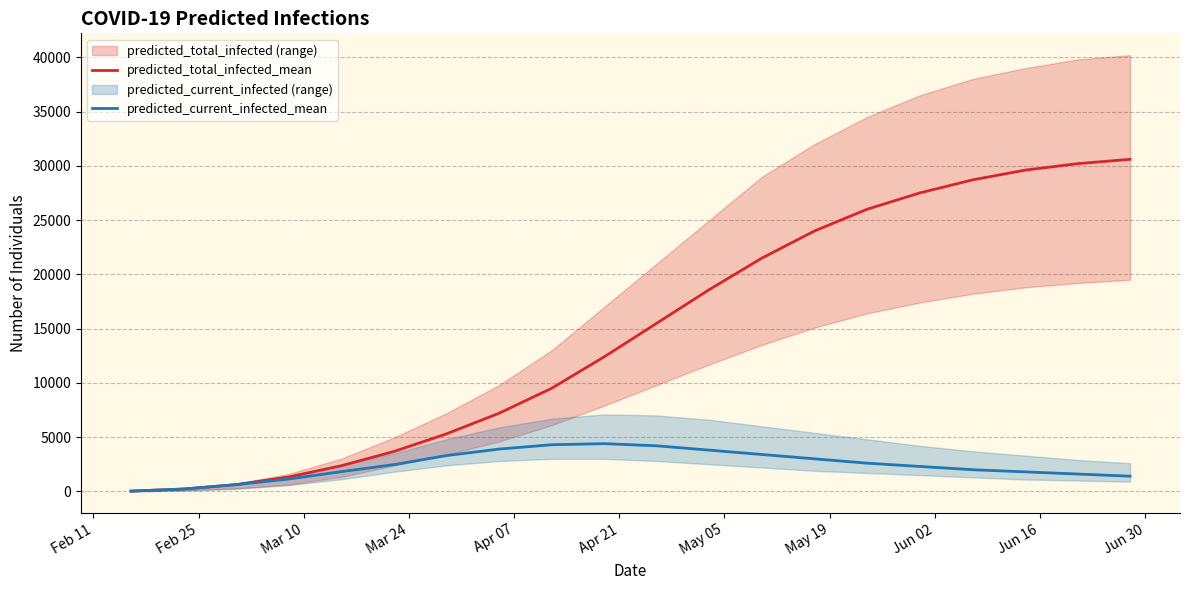

True or false: predicted_current_infected_mean and predicted_total_infected_mean intersect in this chart.

False